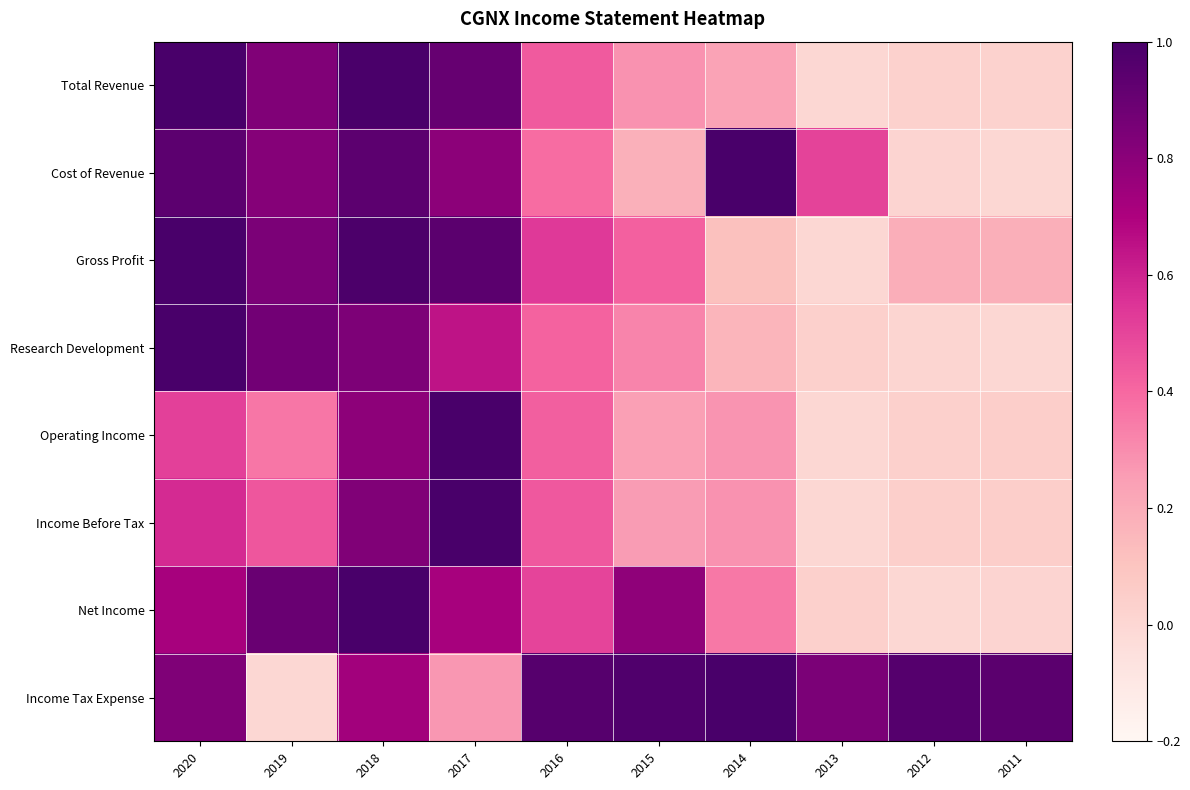

Which series changed the most between 2017 and 2016?

Income Tax Expense